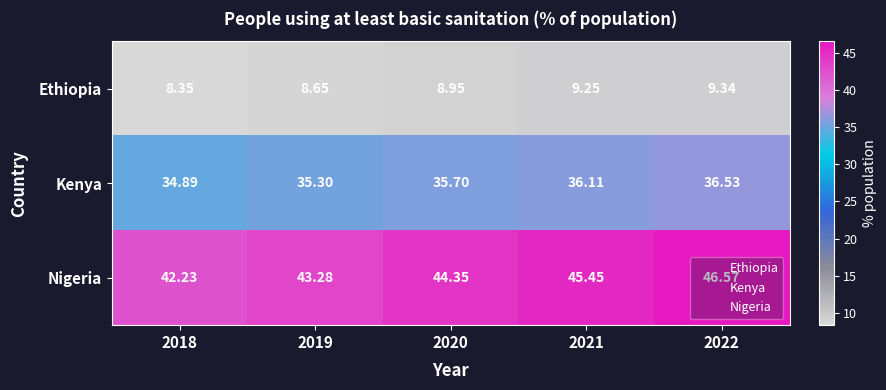

List the series in order of their overall mean, highest first.

Nigeria, Kenya, Ethiopia